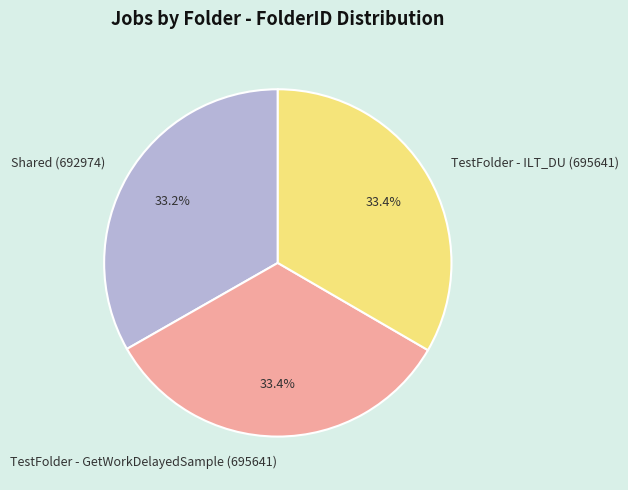

What is the ratio of the value at Shared (692974) to the value at TestFolder - GetWorkDelayedSample (695641)?

1.0